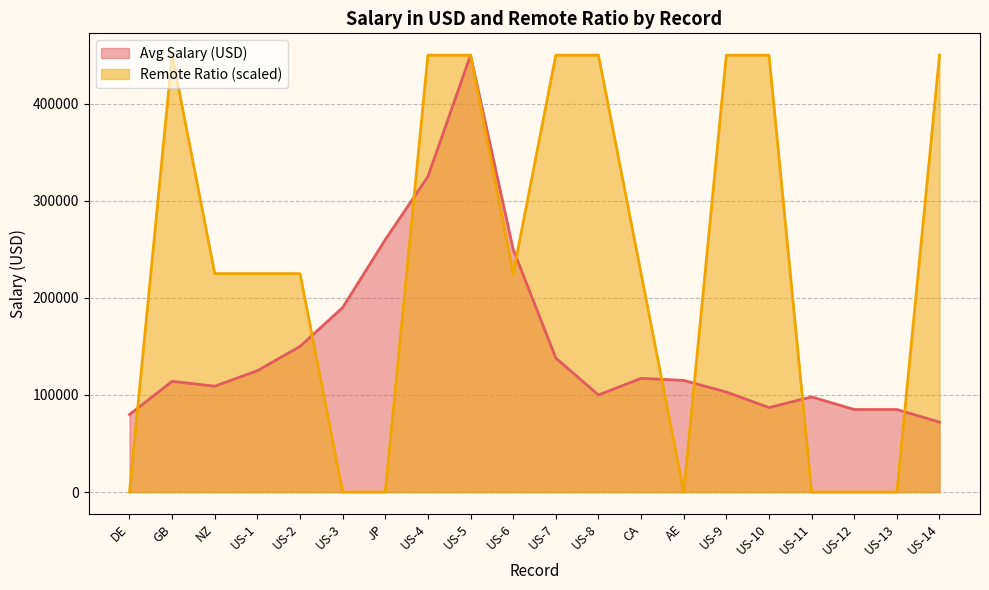

Which series has the largest total across all categories?

Remote Ratio (scaled)